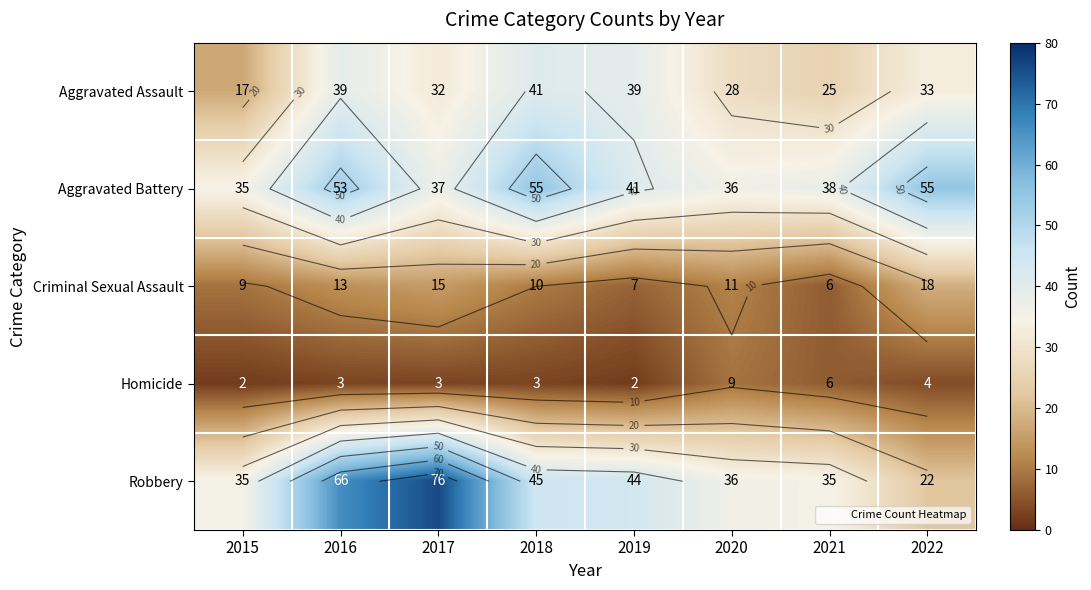

Between 2017 and 2018, which series saw the biggest shift?

Robbery